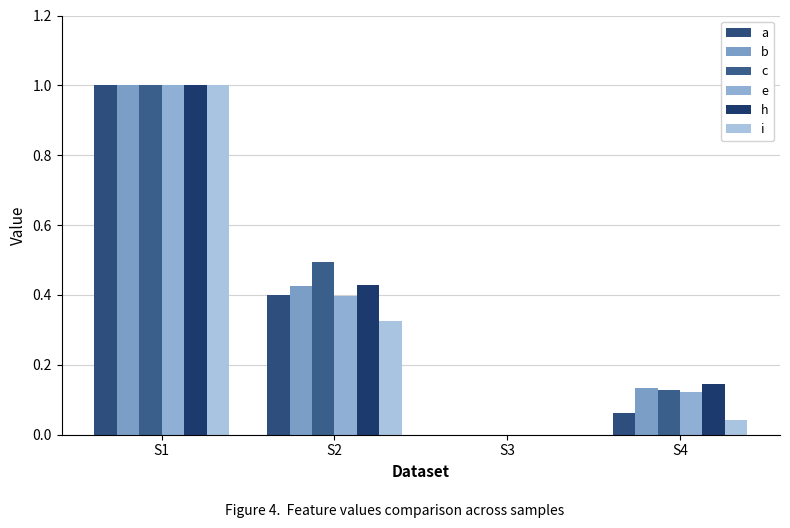

What is the greatest value displayed?

1.0